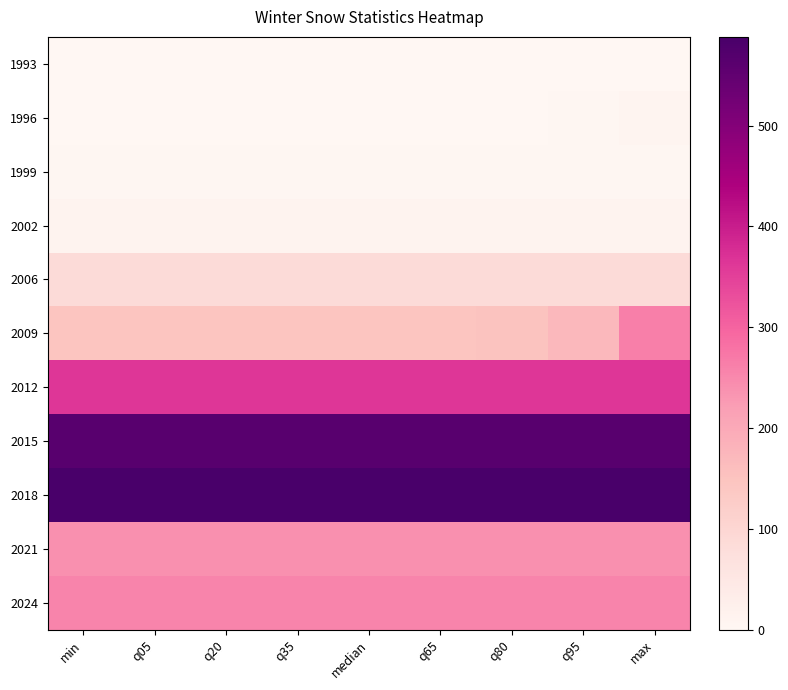

Which has a higher value, max or q05?

max